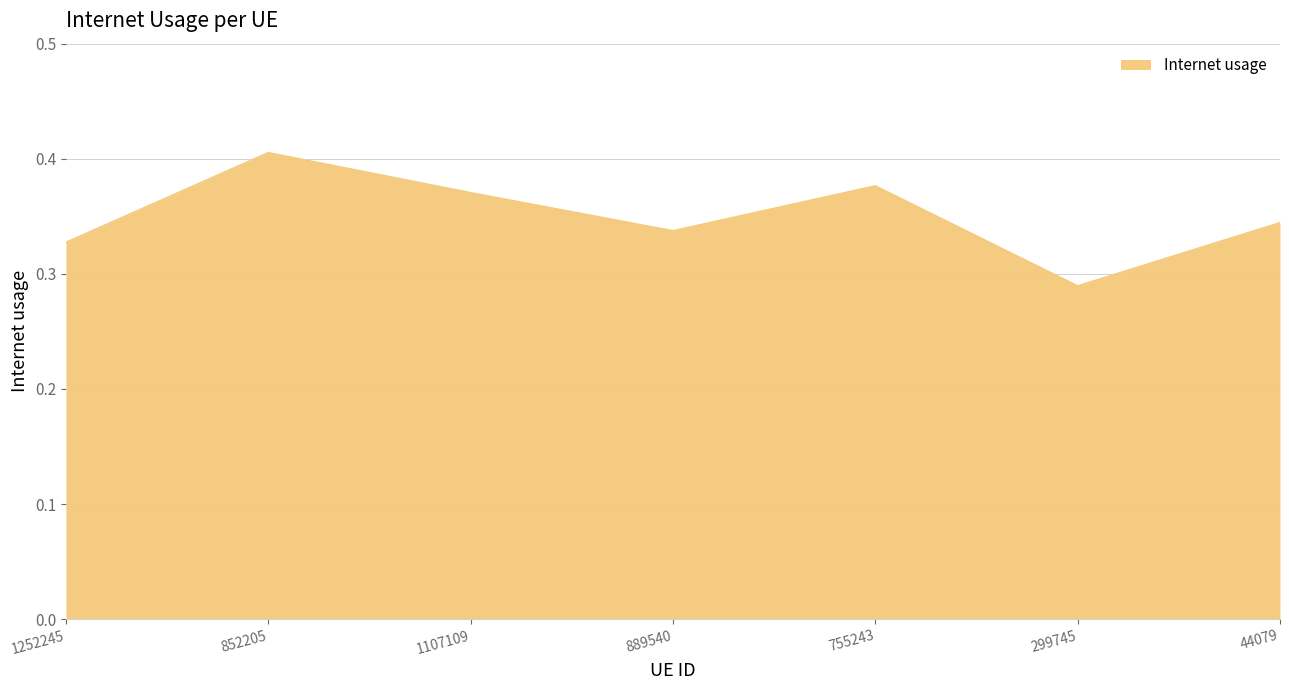

Between 299745 and 755243, which is larger?

755243